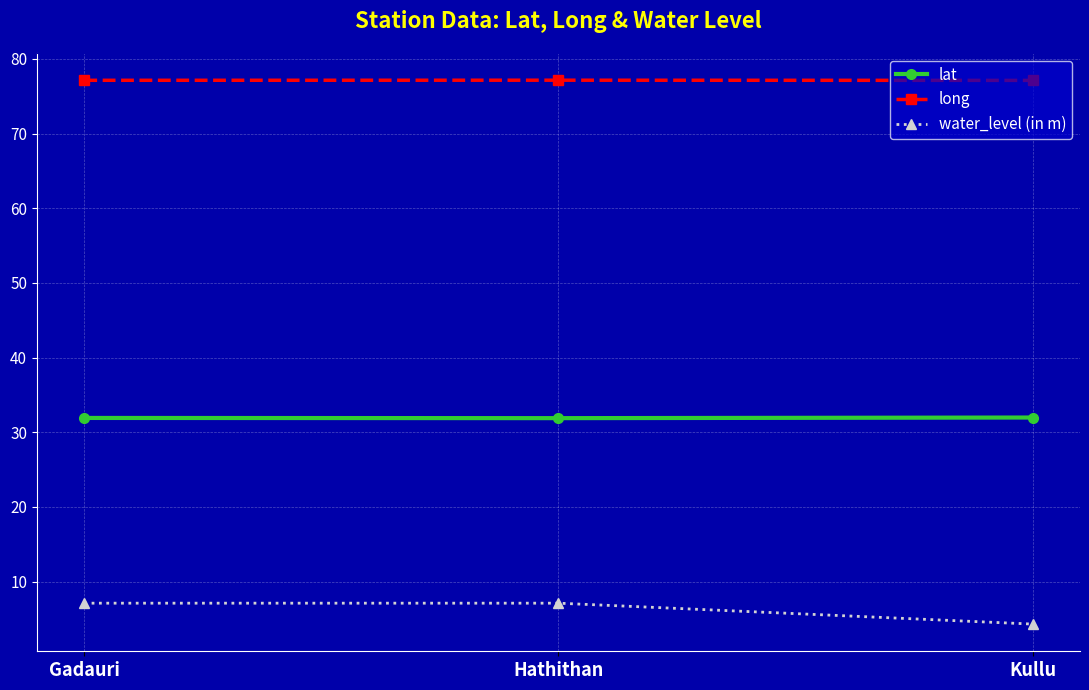

The water_level (in m) series shows 7.1 at Gadauri. True or false?

True